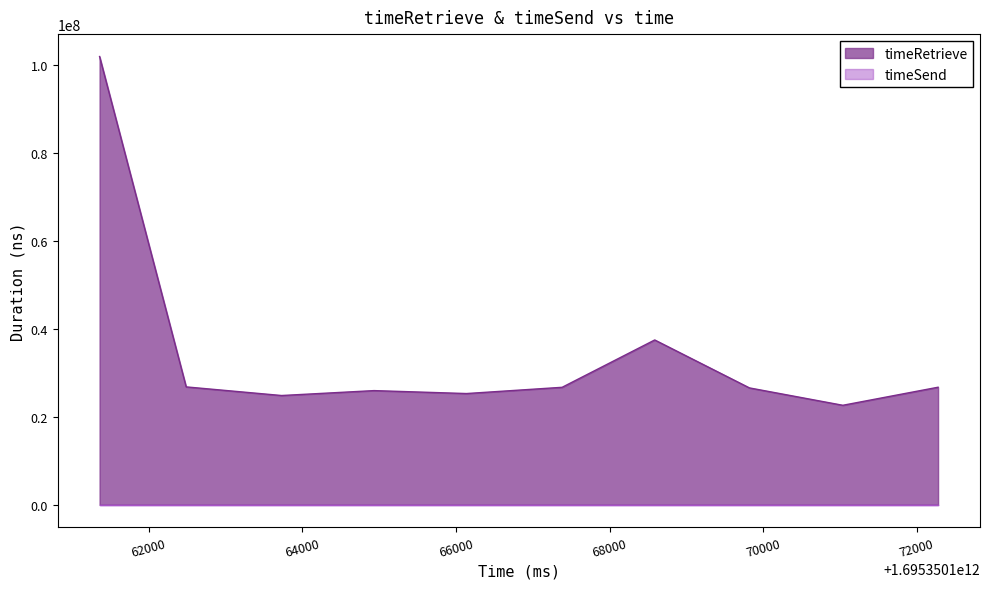

What is the sum of the values at 1695350166138 and 1695350164935?

51206858